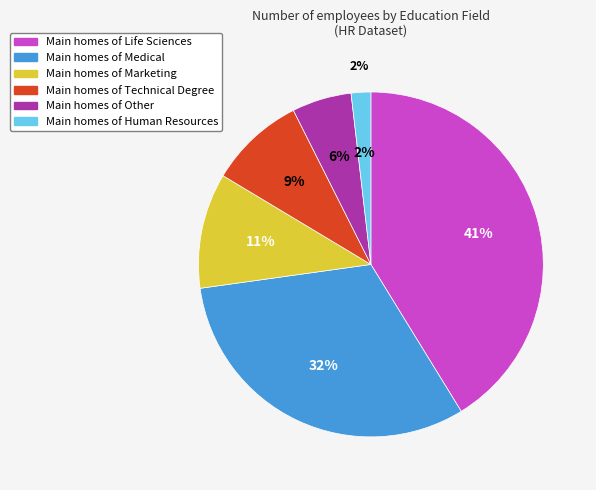

Is it true that Manager is 1% of the pie?

False